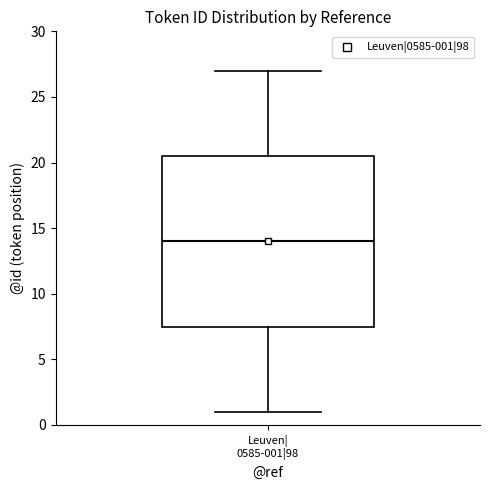

Read this box plot against the y-axis: the position of the median line, the range covered by the box, and the ends of both whiskers. The values are not printed on the chart, so give them approximately, as read against the axis.

median 14.0, box 7.5 to 20.5, whiskers 1.0 to 27.0